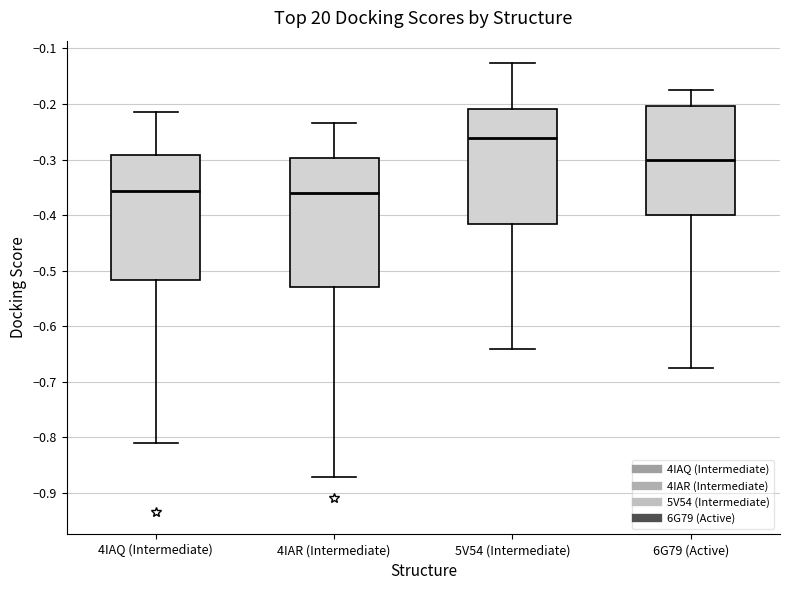

Reading left to right, transcribe this box plot: for each box, give where its median line is, the range the box spans, and where its two whiskers end, as read against the y-axis. The values are not printed on the chart, so give them approximately, as read against the axis.

4IAQ (Intermediate): median -0.36, box -0.52 to -0.29, whiskers -0.81 to -0.22
4IAR (Intermediate): median -0.36, box -0.53 to -0.30, whiskers -0.87 to -0.23
5V54 (Intermediate): median -0.26, box -0.42 to -0.21, whiskers -0.64 to -0.13
6G79 (Active): median -0.30, box -0.40 to -0.20, whiskers -0.68 to -0.17